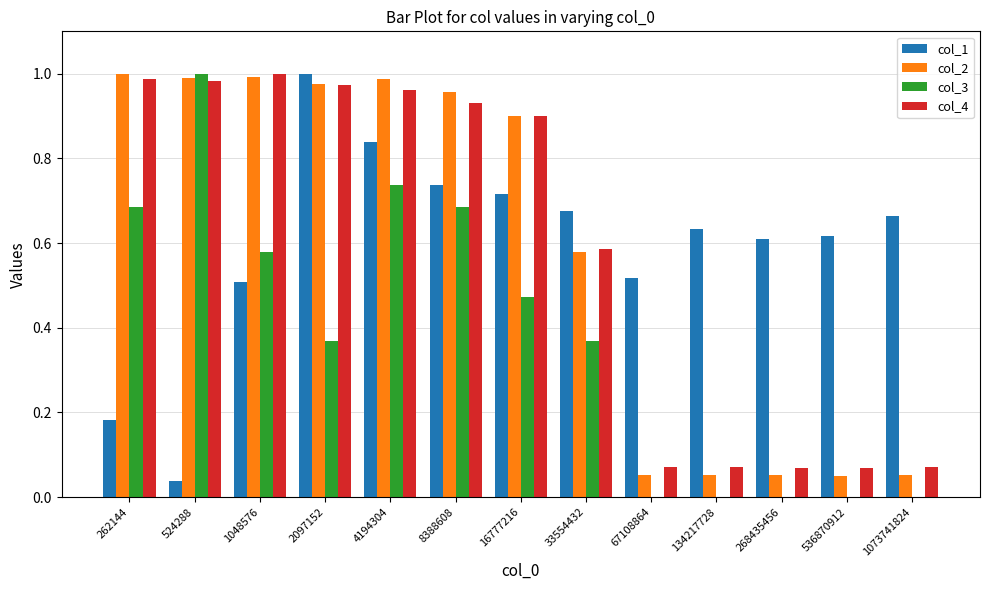

At which category is the sum across all series the highest?

4194304